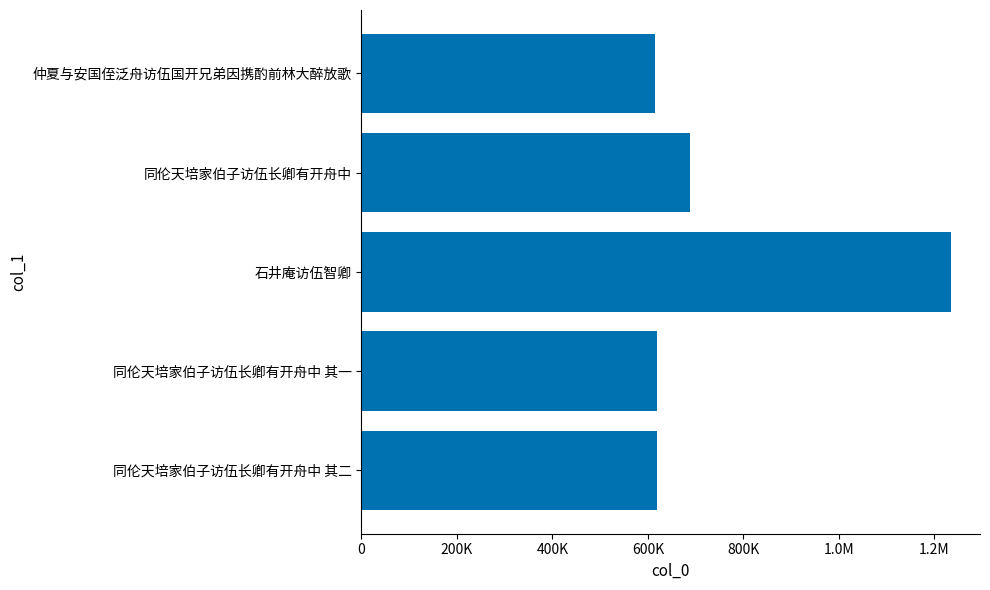

What is the average value?

755106